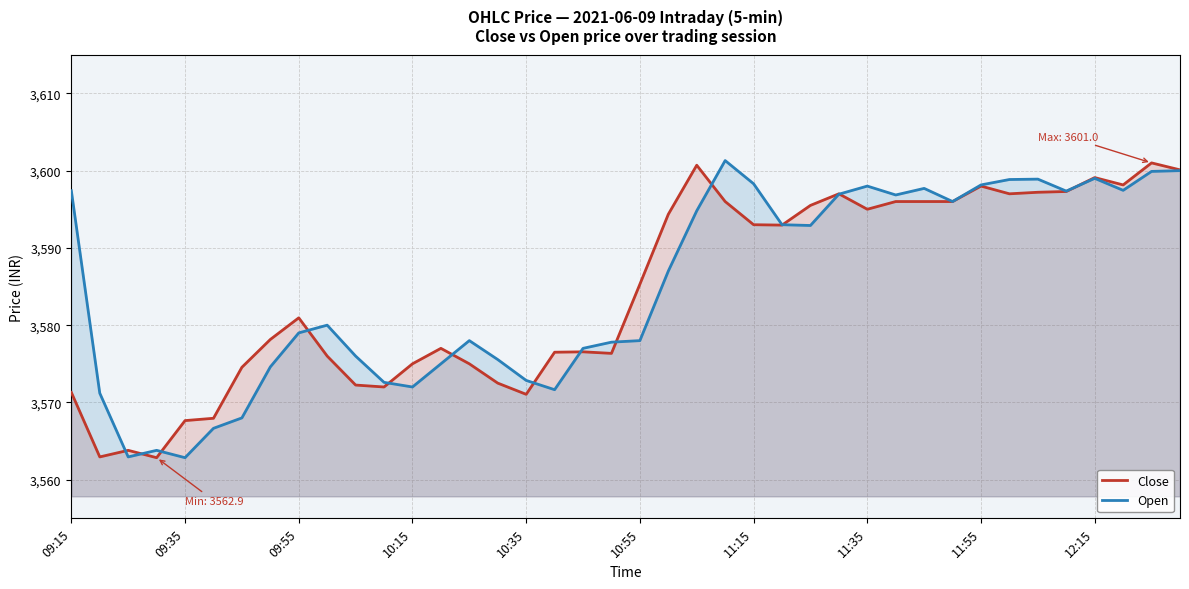

The Open series shows 4811.0 at 10:55. True or false?

False